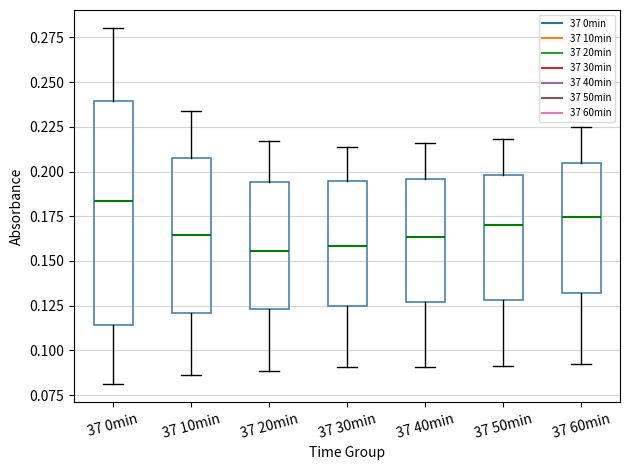

Which box is the tallest, from its lower edge to its upper edge?

37 0min